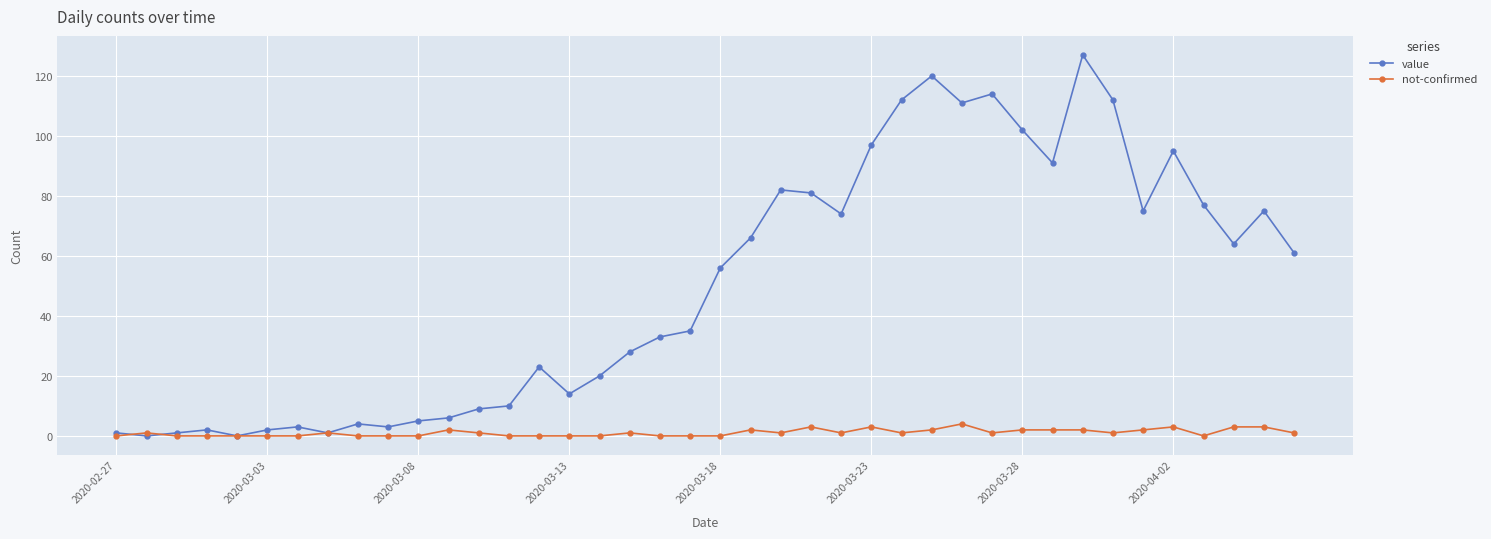

Which series has the largest total across all categories?

value